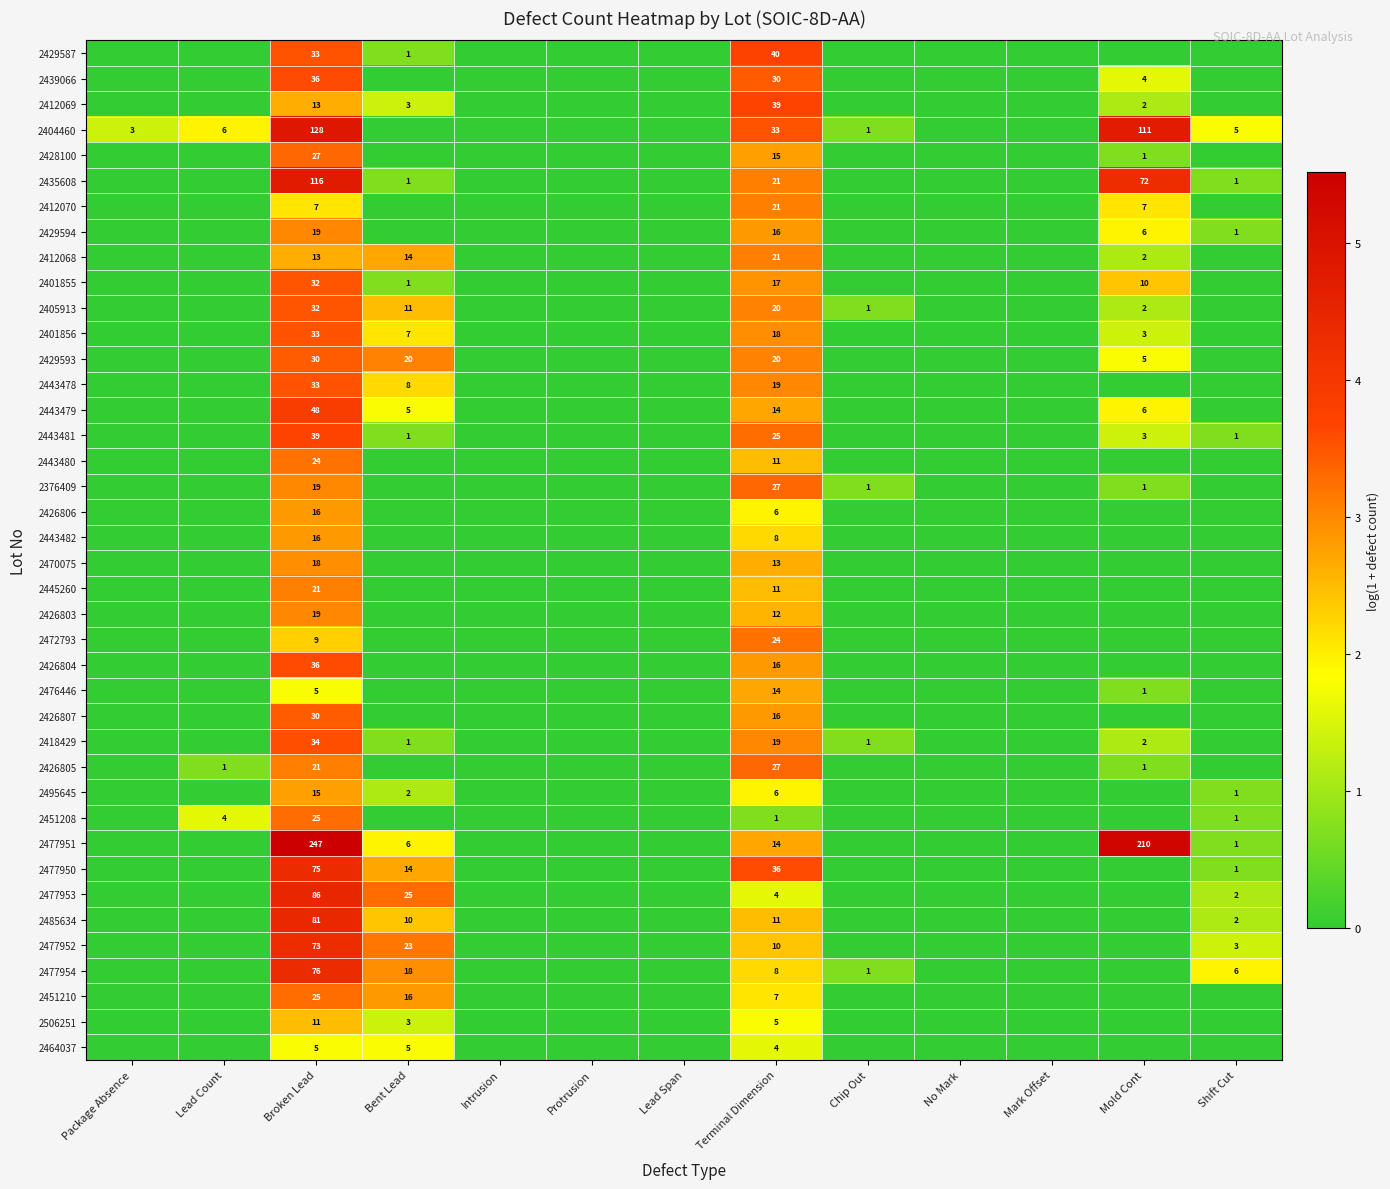

The value of 2451208 at Terminal Dimension is 1. True or false?

True